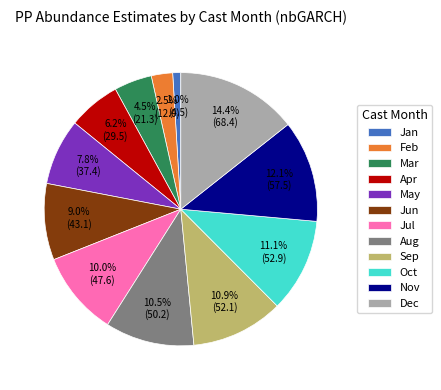

Do Jan and Nov together represent more than half of the pie?

No